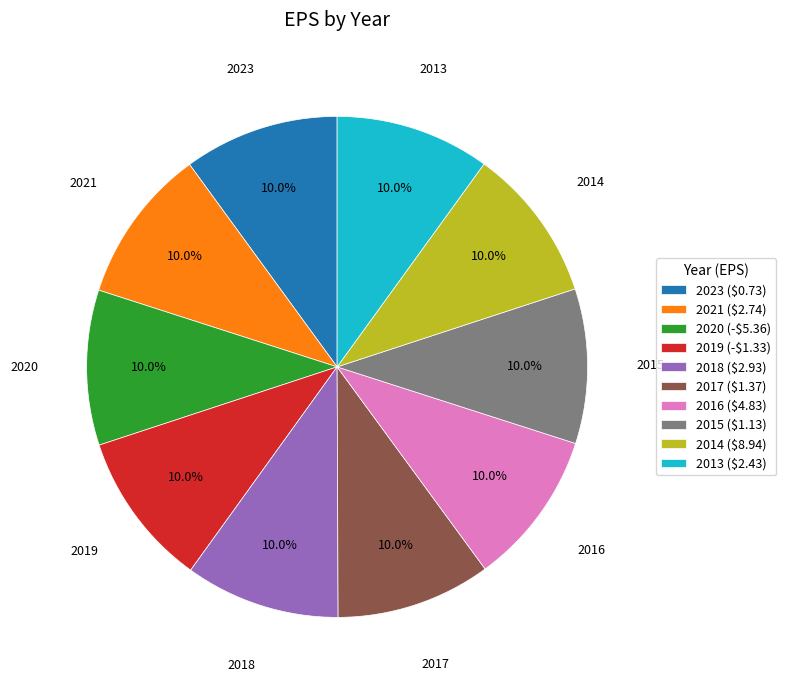

Is there a majority slice in this chart?

No